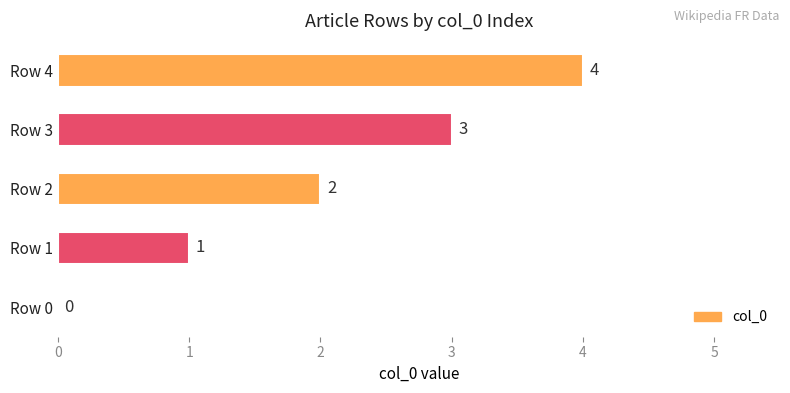

Count the values in the range 1 to 3.

3